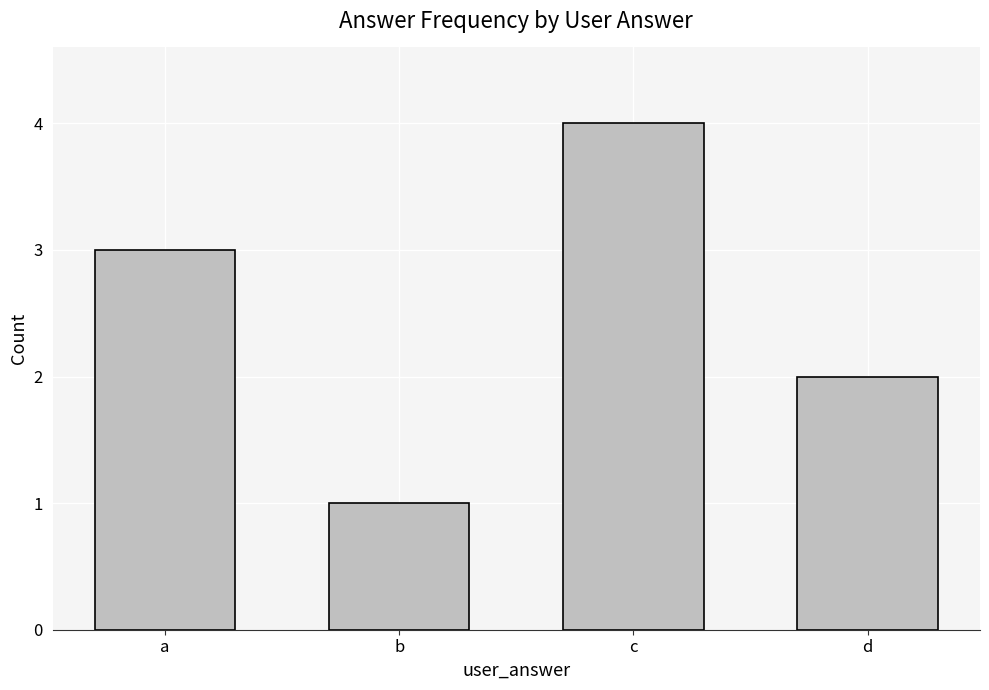

Reading left to right, list all the values displayed in this chart.

3	1	4	2